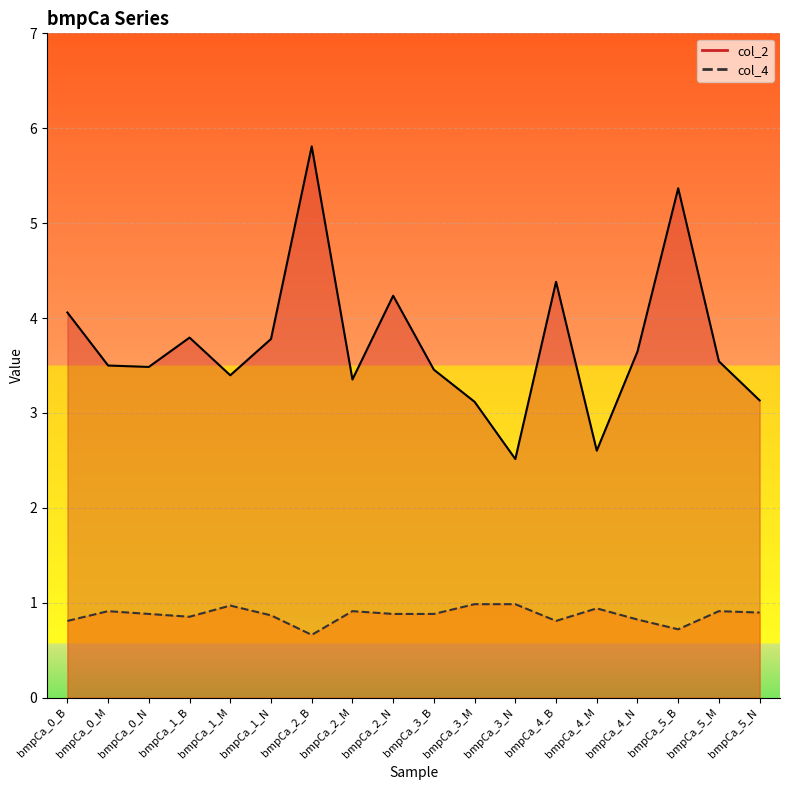

Which series has the widest spread of values?

col_2_line